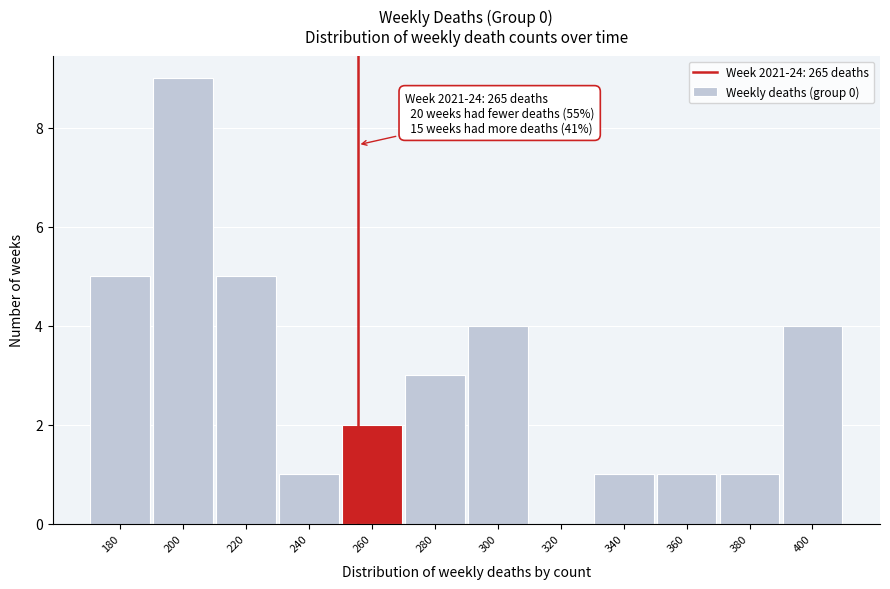

Reading left to right, extract all data points from this chart.

180=5	200=9	220=5	240=1	260=2	280=3	300=4	320=0	340=1	360=1	380=1	400=4